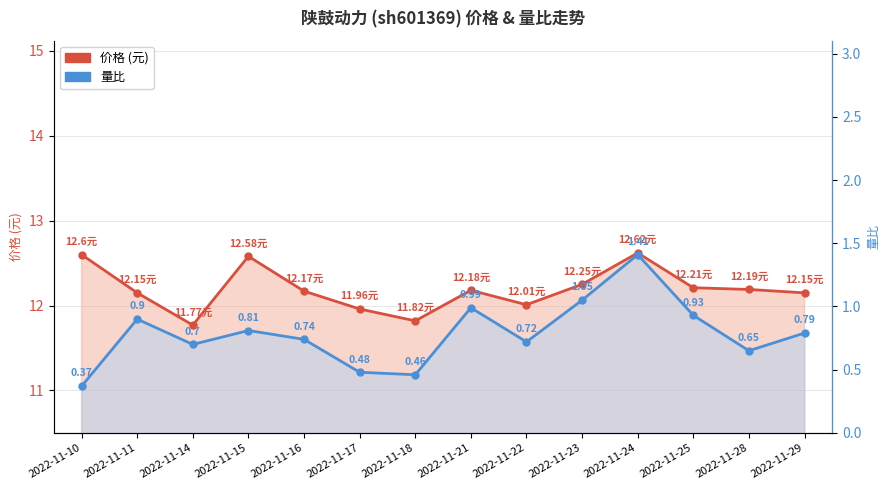

How many lines are shown in the chart?

2